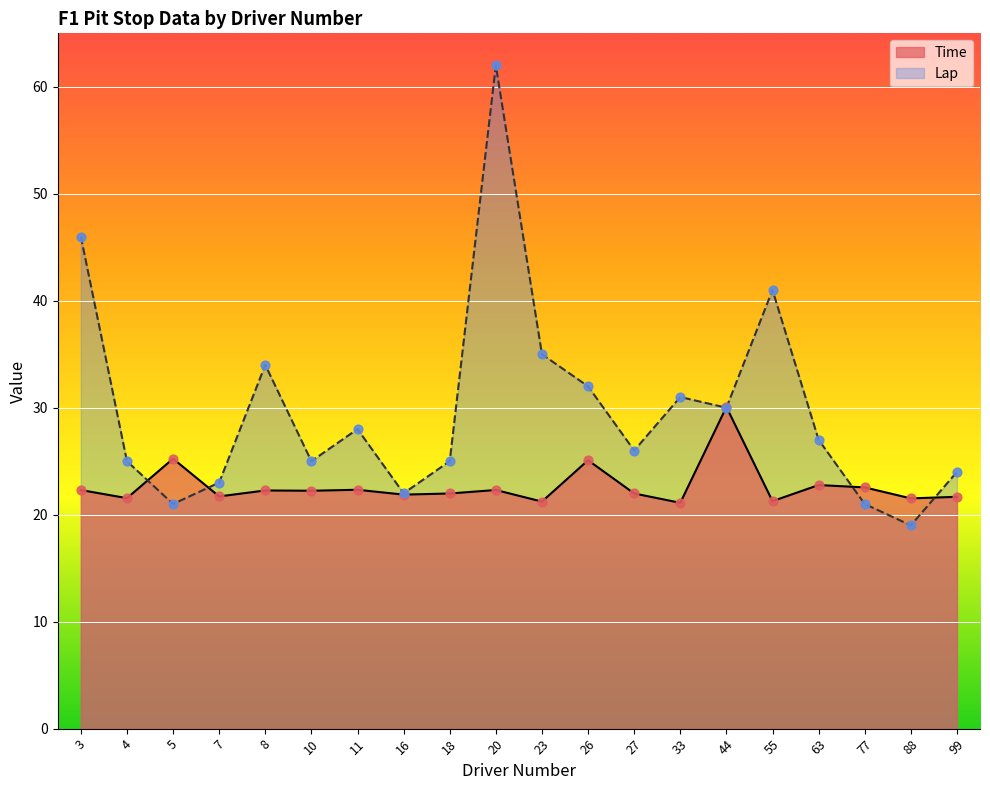

Is the value of Lap at 27 greater than the value of Time at 55?

Yes